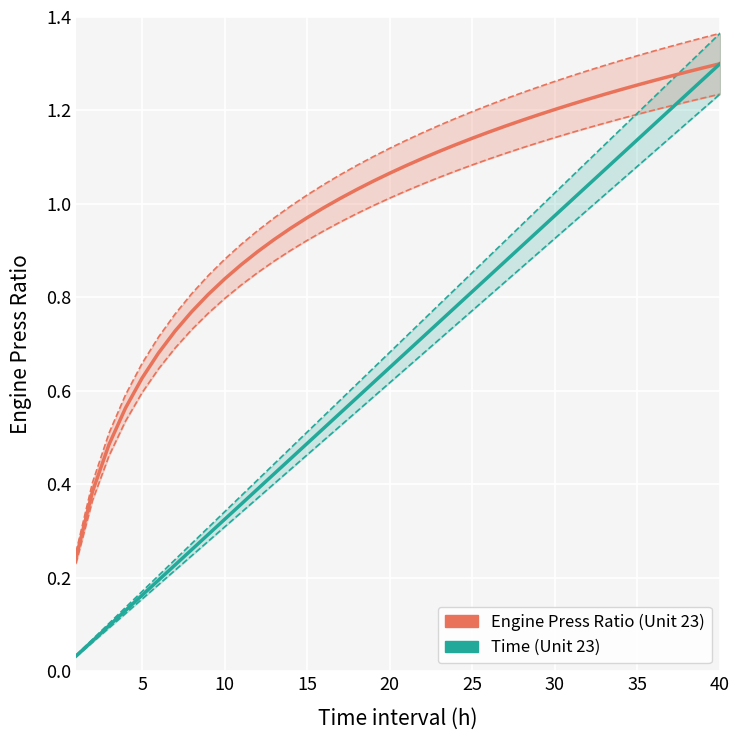

Is the value of Engine Press Ratio (Unit 23) at 12 greater than the value of Time (Unit 23) at 39?

No